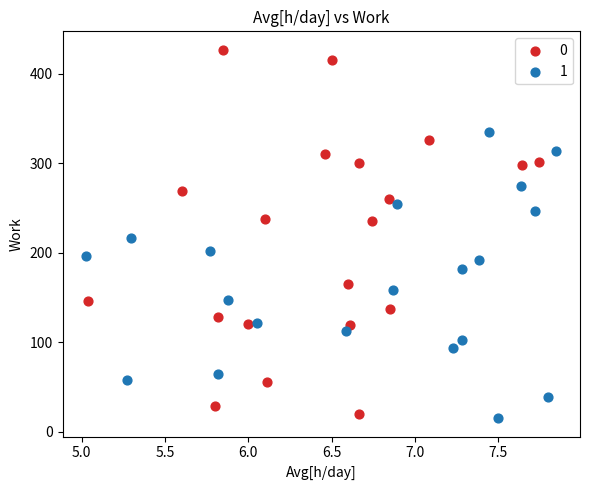

What are all the series names shown in the legend?

0, 1